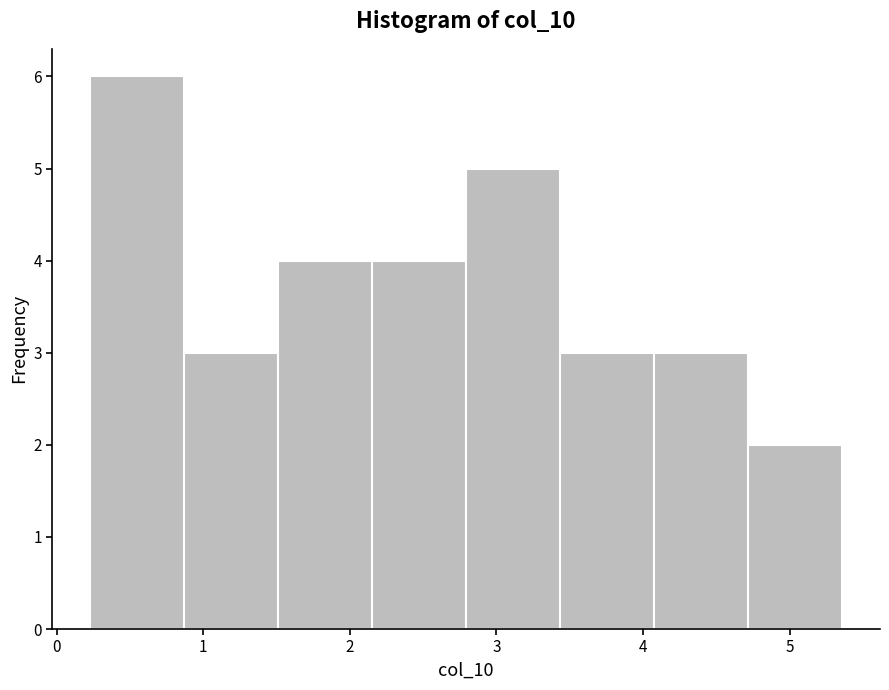

Reading left to right, list every bar in this chart as the range it spans on the x-axis followed by its height. Neither the bar edges nor the heights are printed on the chart, so give them approximately, as read against the axes.

0.2 to 0.9: 6
0.9 to 1.5: 3
1.5 to 2.2: 4
2.2 to 2.8: 4
2.8 to 3.4: 5
3.4 to 4.1: 3
4.1 to 4.7: 3
4.7 to 5.4: 2